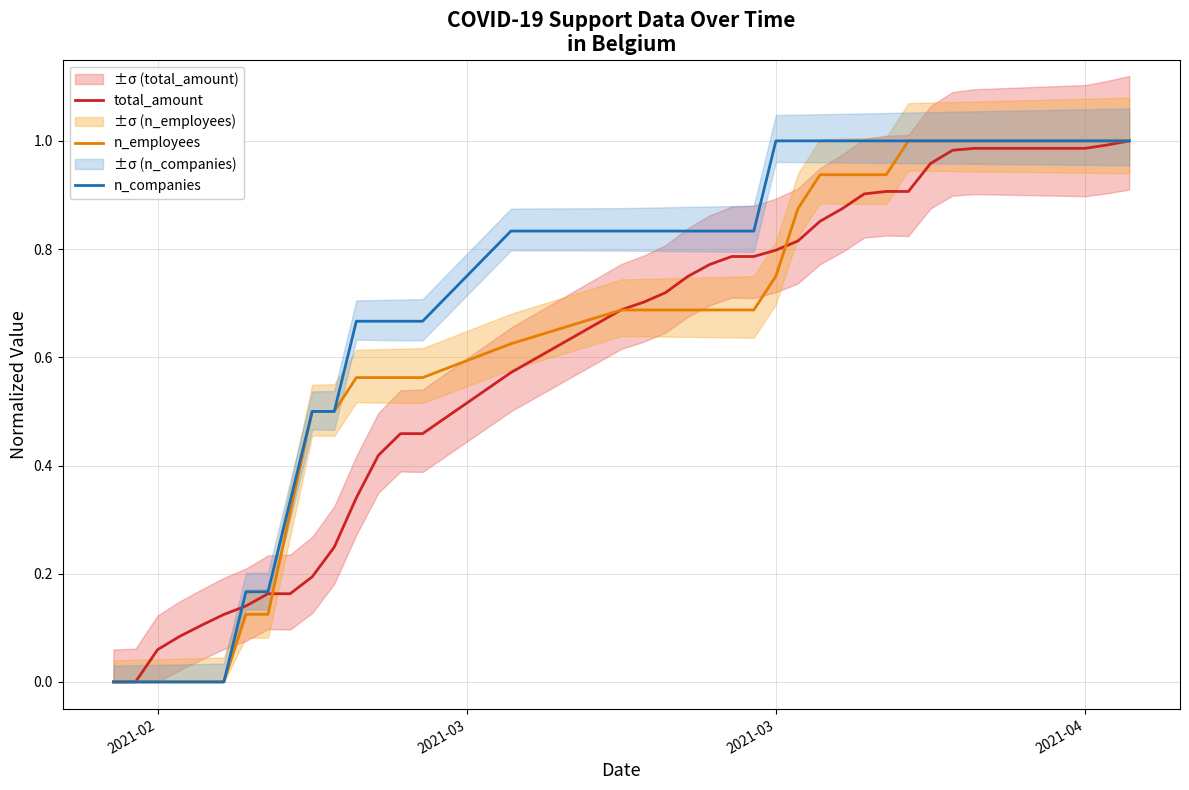

What is the highest value of the n_companies series?

1.0